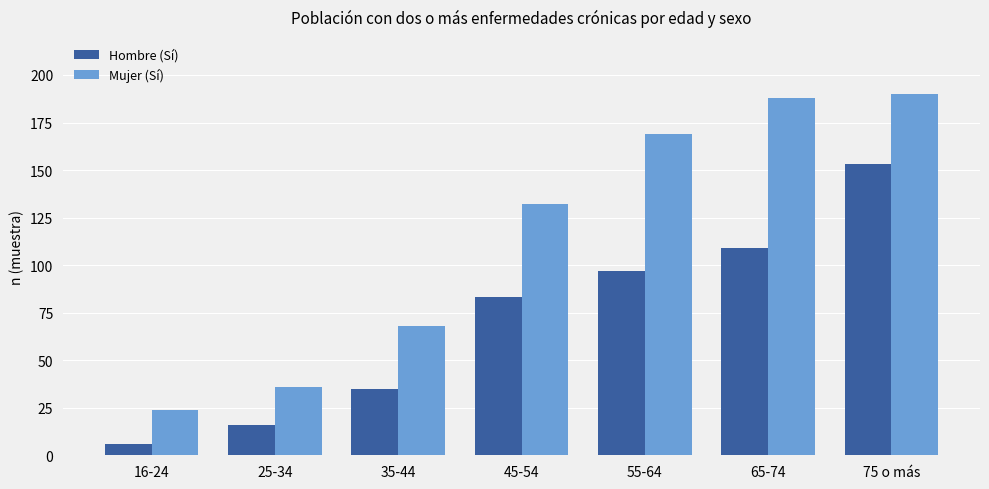

How many categories are shown in the chart?

7